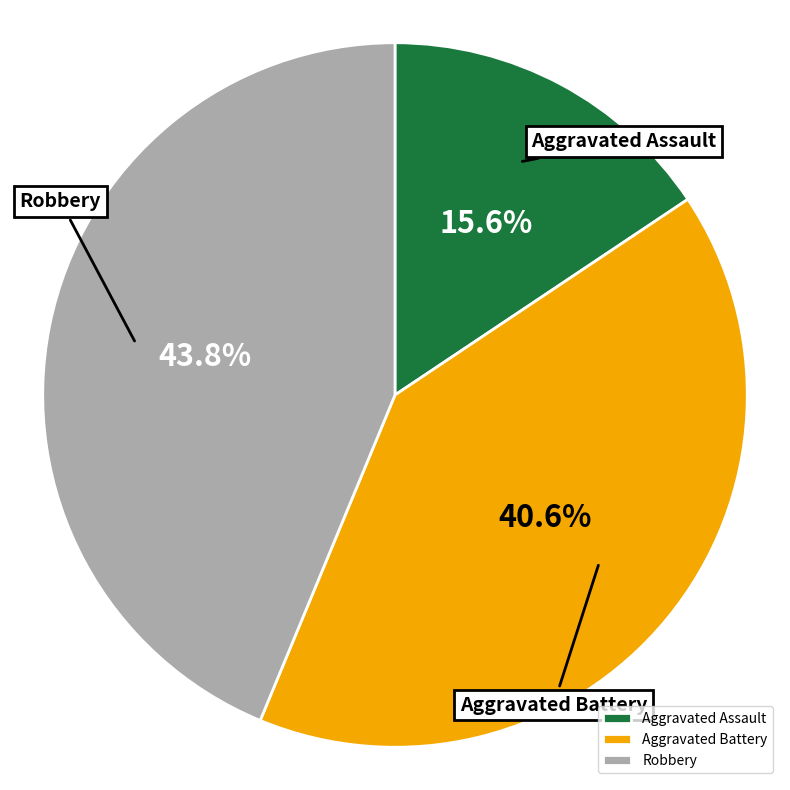

Between Robbery and Aggravated Battery, which is larger?

Robbery